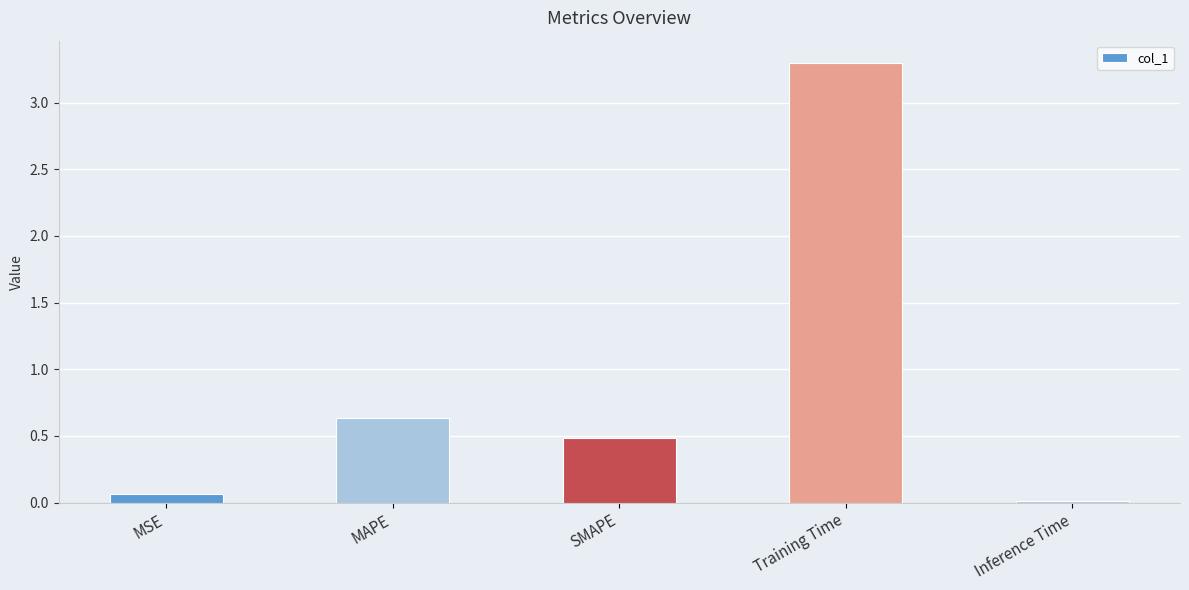

What is the label of the 5th bar from the left?

Inference Time